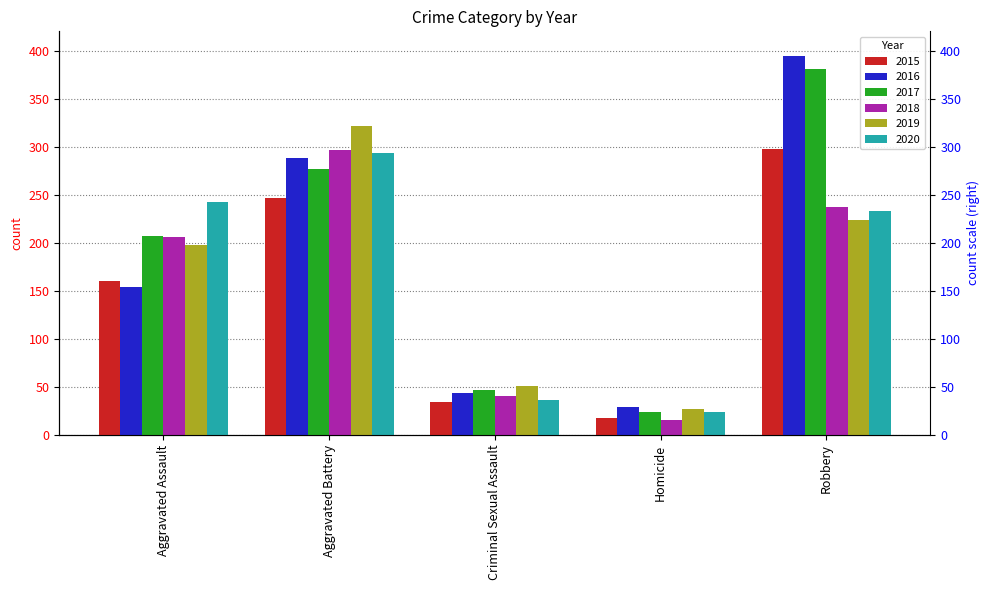

How many bars are there in each group?

6